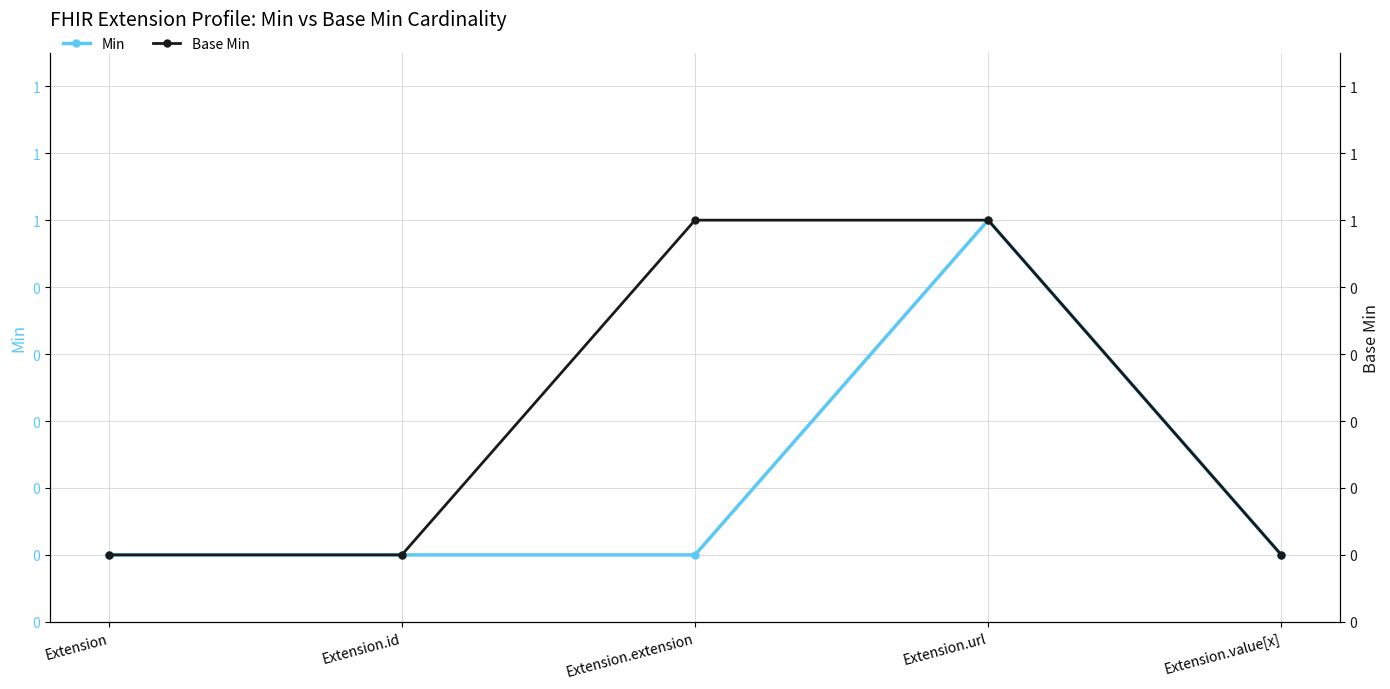

True or false: Base Min has a value of 1 at Extension.extension.

True